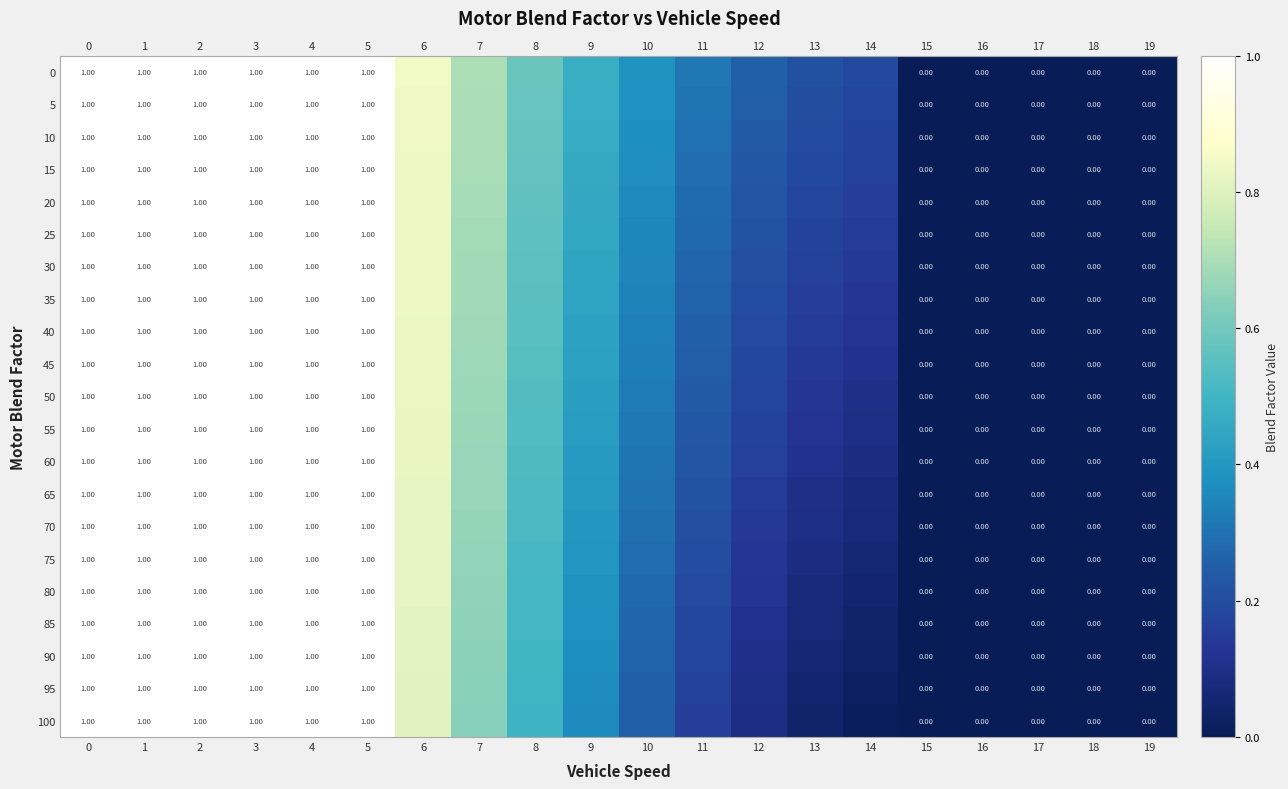

At which label does 5 reach its minimum?

15